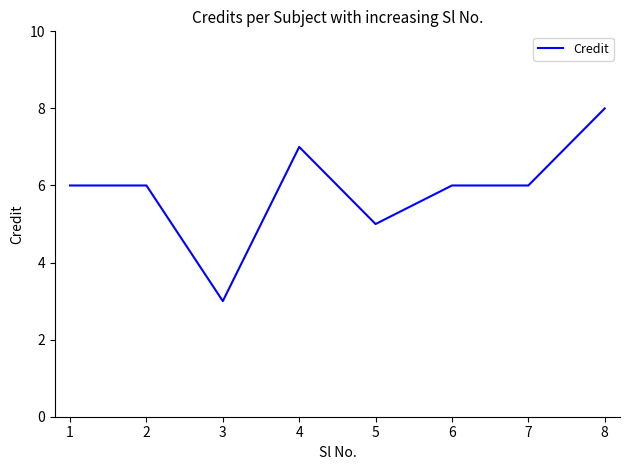

Which label corresponds to the smallest value in the chart?

3